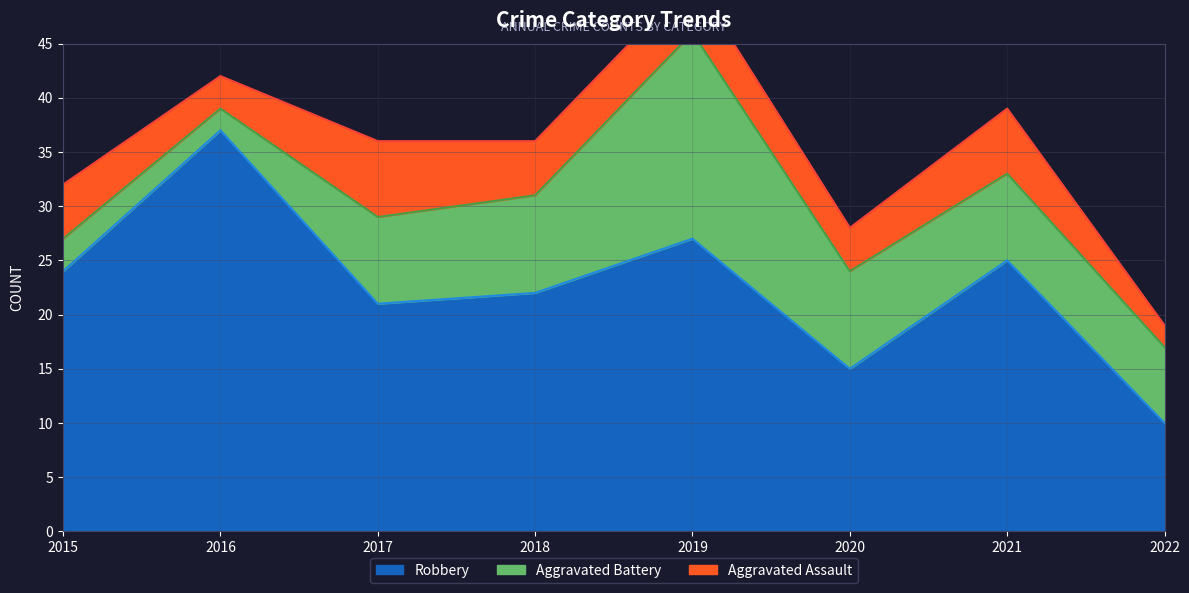

At which label does Aggravated Assault reach its minimum?

2022